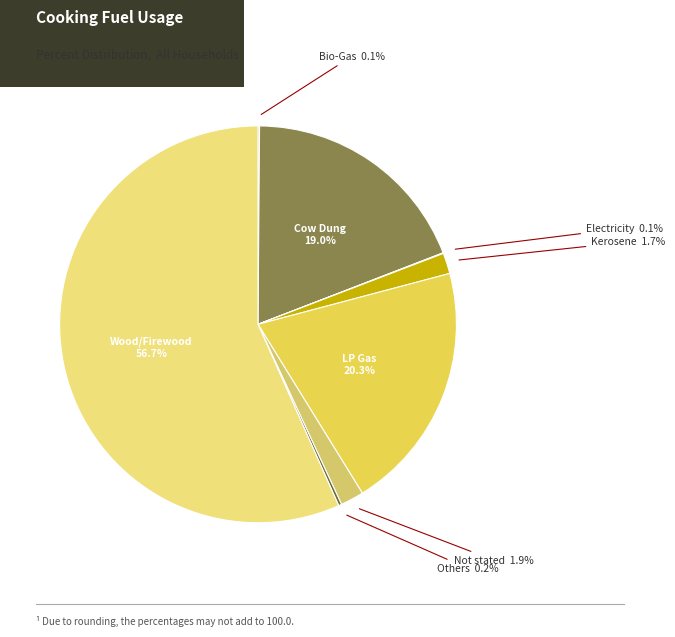

What portion of the pie excludes Cow Dung?

81.0%